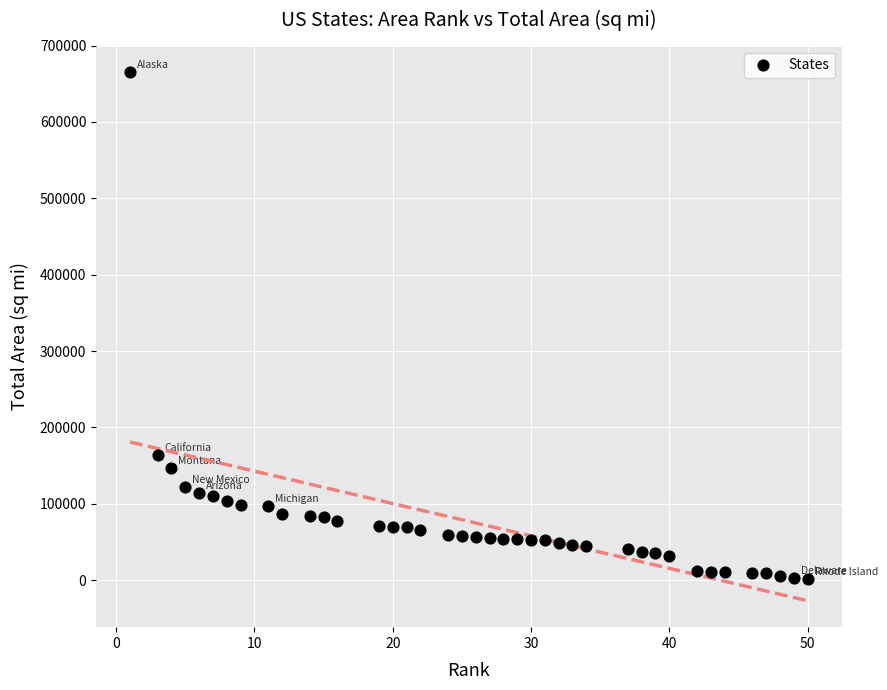

What is the range of X values (max minus min)?

49.0